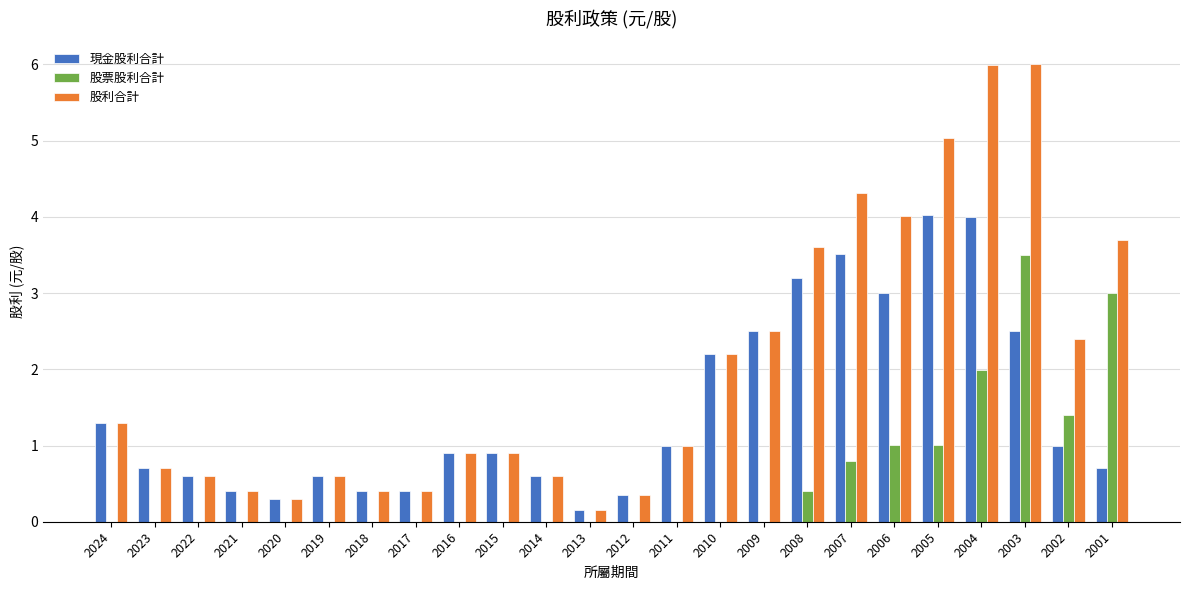

How many distinct data groups are displayed?

3